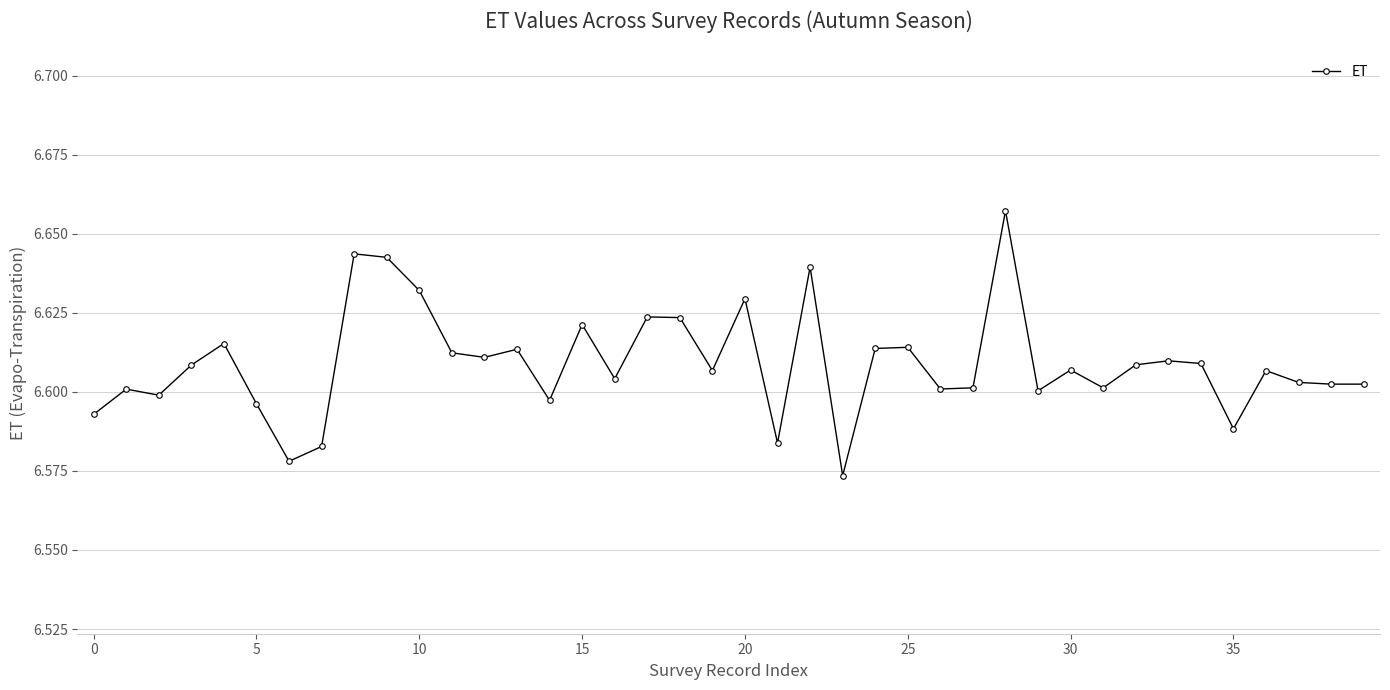

What is the difference between the maximum and minimum values?

0.1